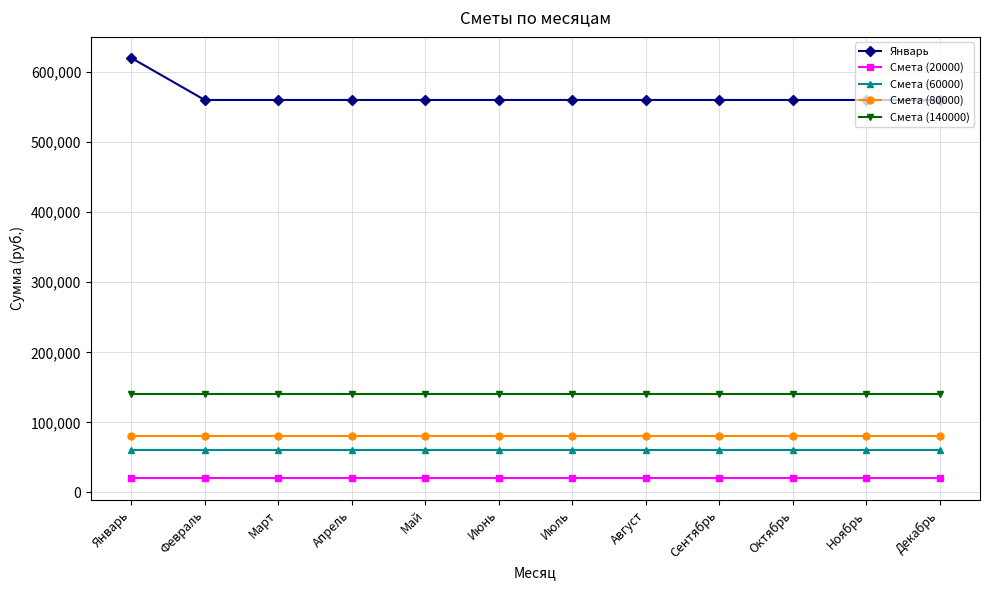

What is the highest value of the Смета (80000) series?

80000